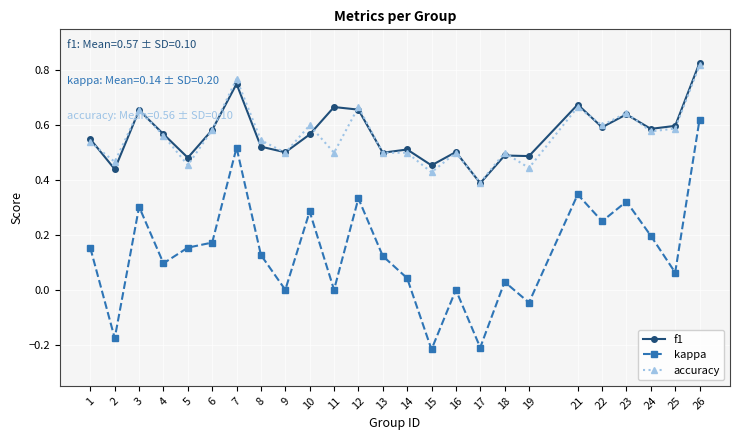

What is the total value across all series at 16?

1.0